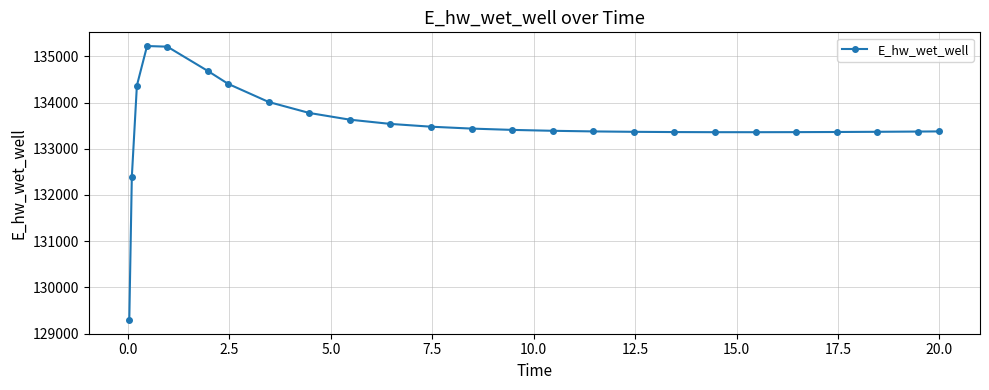

What is the difference between the second highest and minimum values?

5918.1